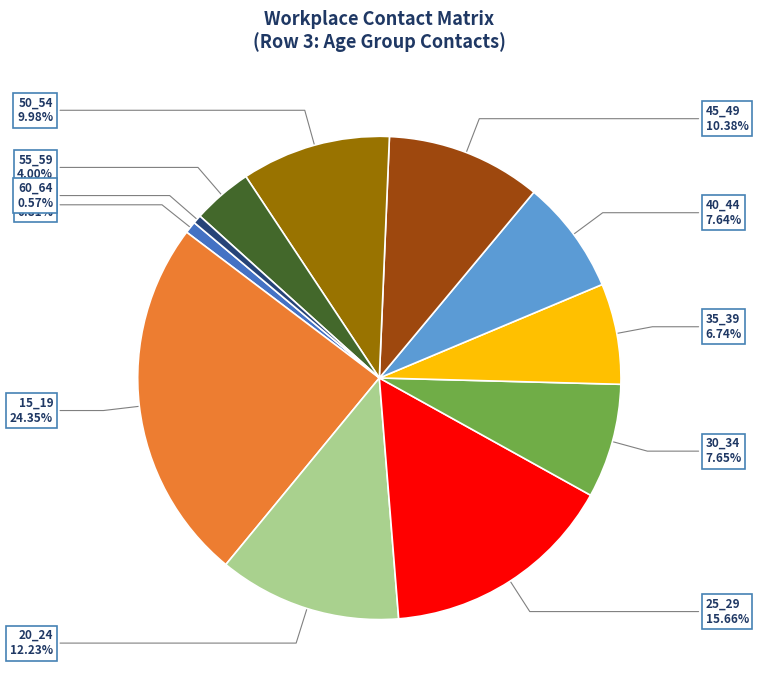

Do 10_14 and 25_29 together represent more than half of the pie?

No